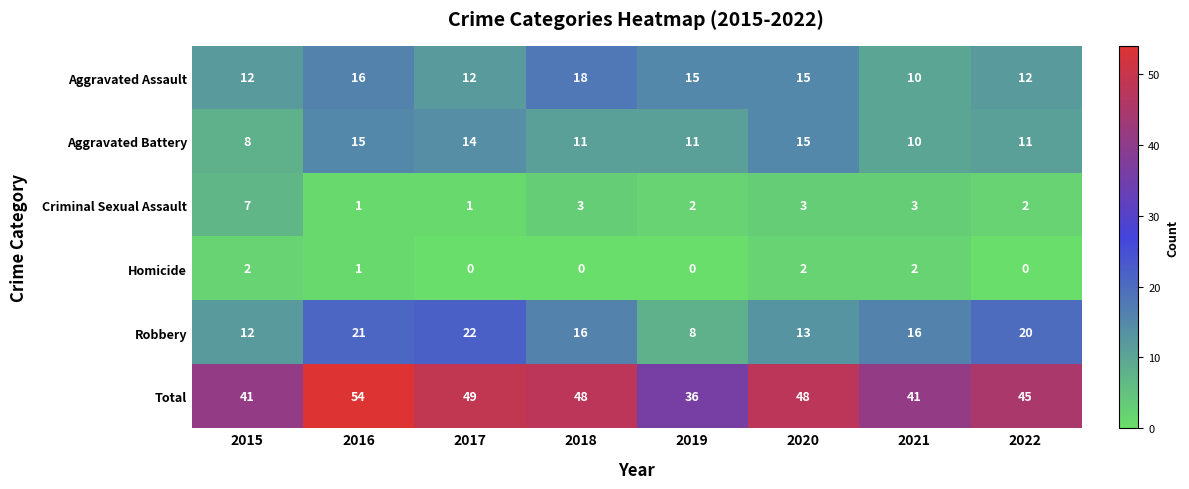

What is the difference between the Robbery values at 2018 and 2016?

5